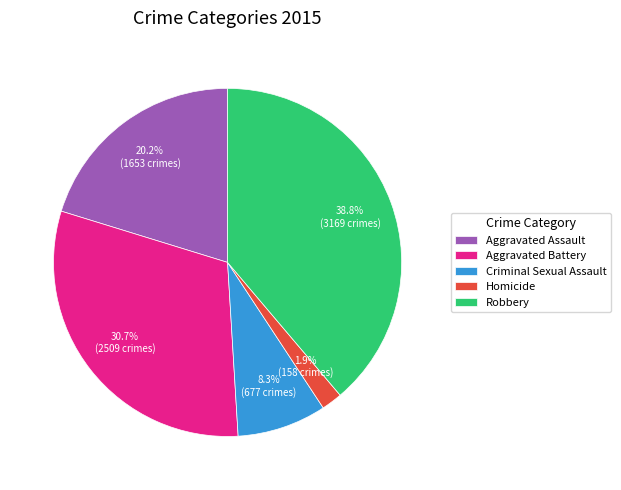

Count the number of slices in the pie.

5